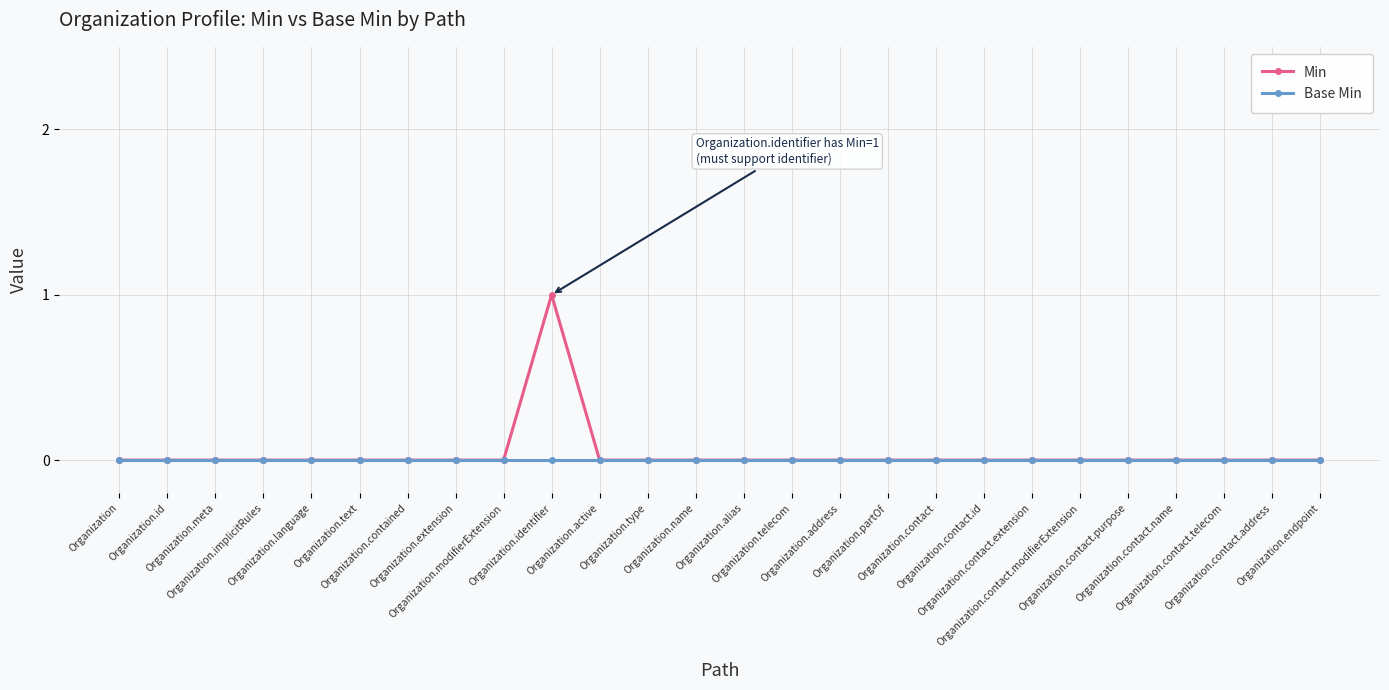

What is the total value across all series at Organization.identifier?

1